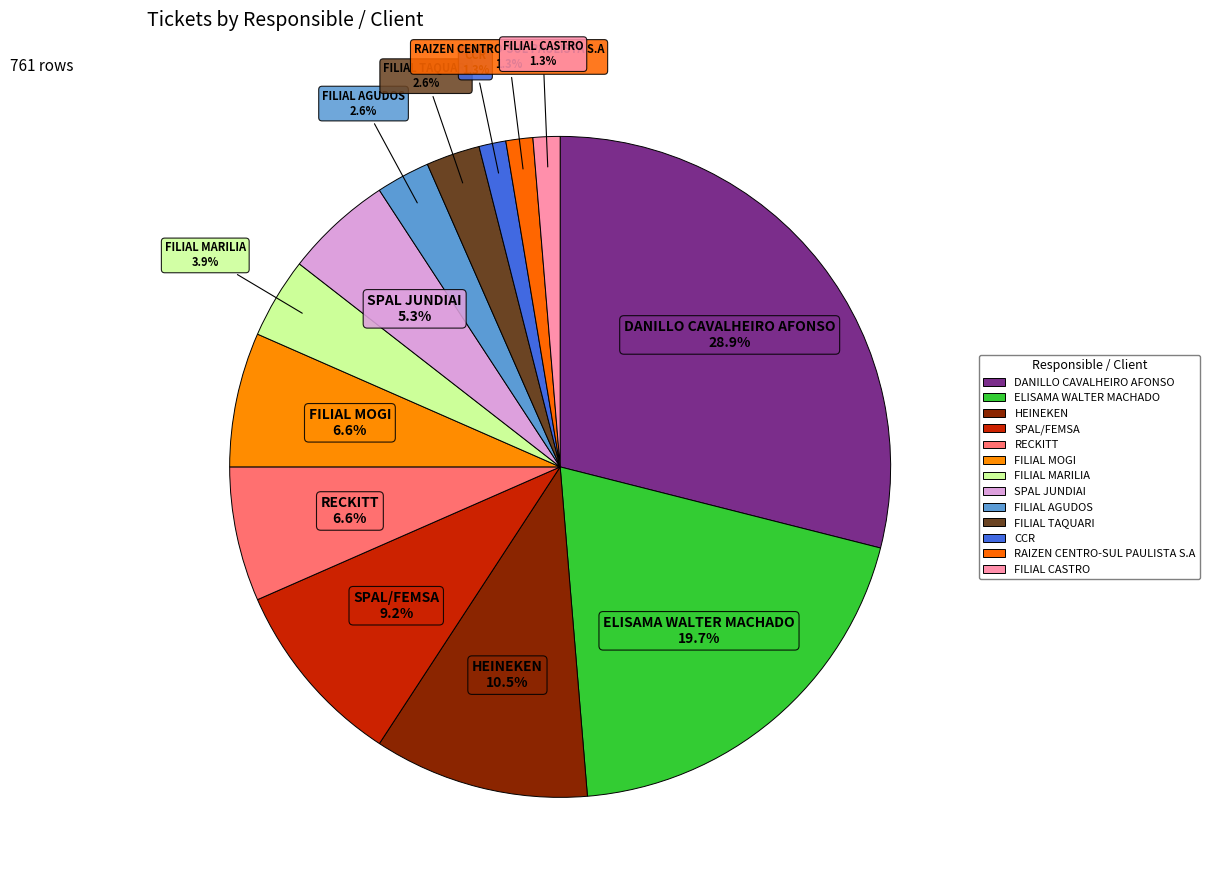

Count the number of slices in the pie.

13